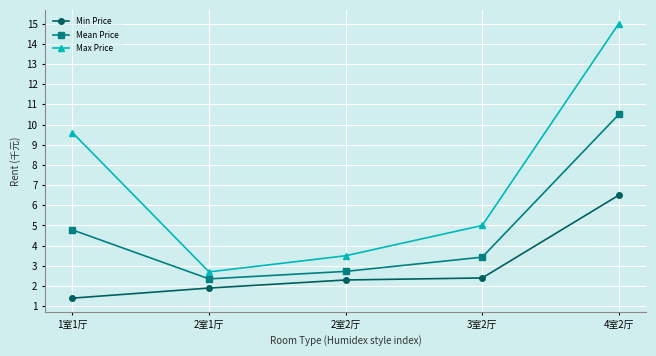

How many distinct data groups are displayed?

3